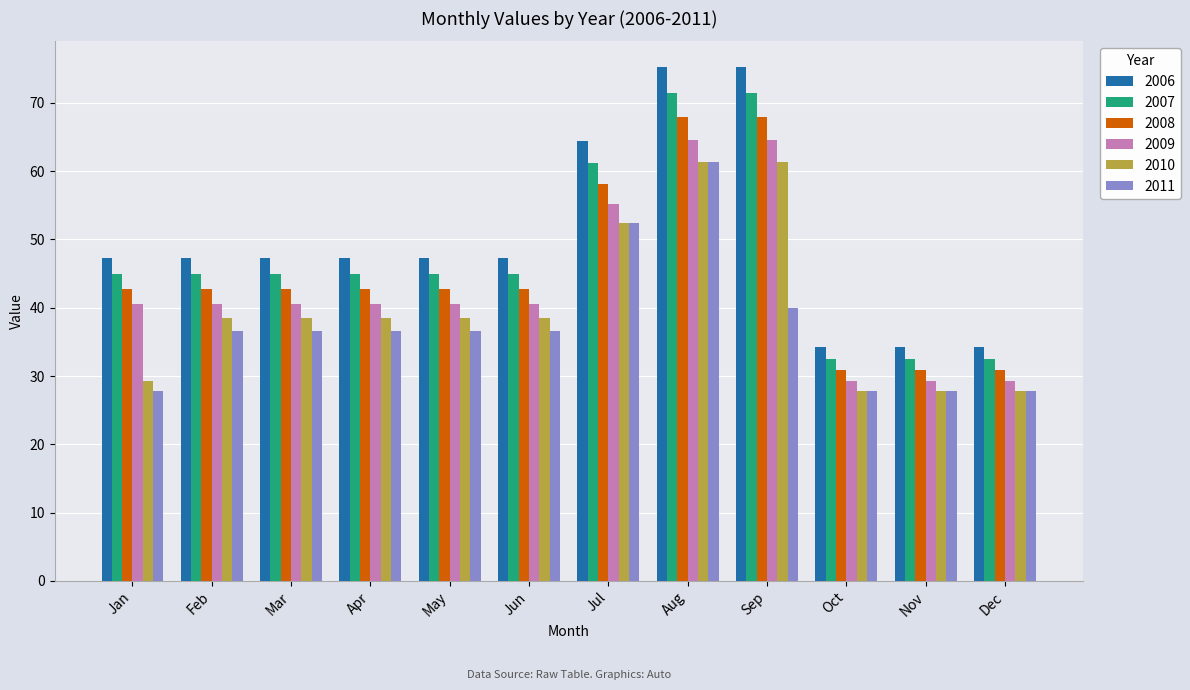

Which series has the largest range (max minus min)?

2006